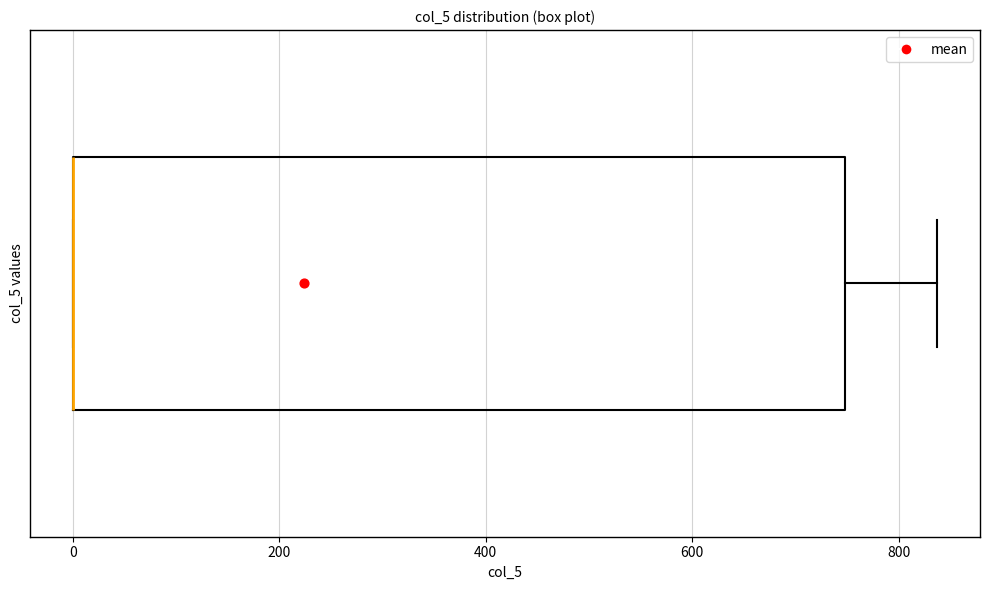

Where is the right edge of the box on the x-axis? The values are not printed on the chart, so give them approximately, as read against the axis.

740